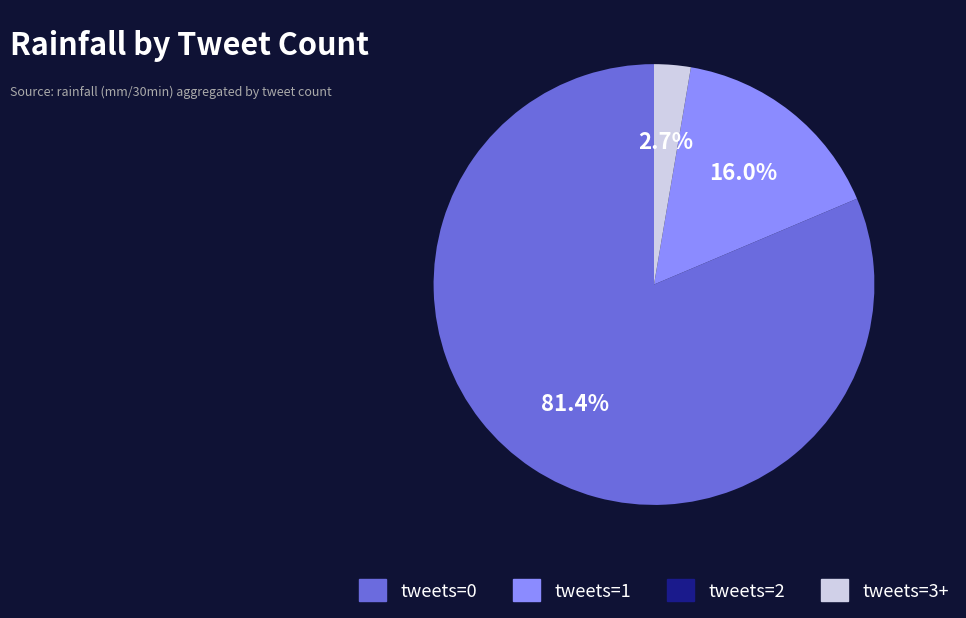

To the nearest percent, what is the difference between the largest and smallest slice percentages?

81%